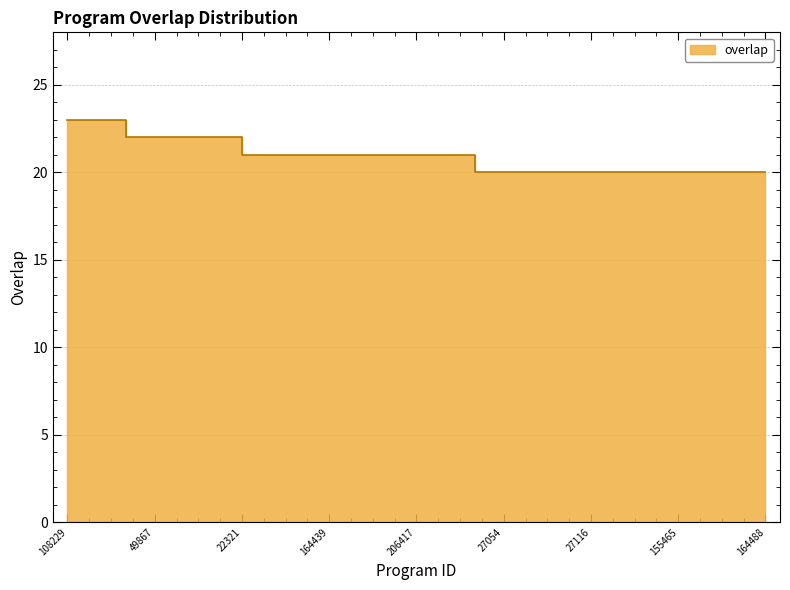

The chart shows a value of 20 at 164446. True or false?

True